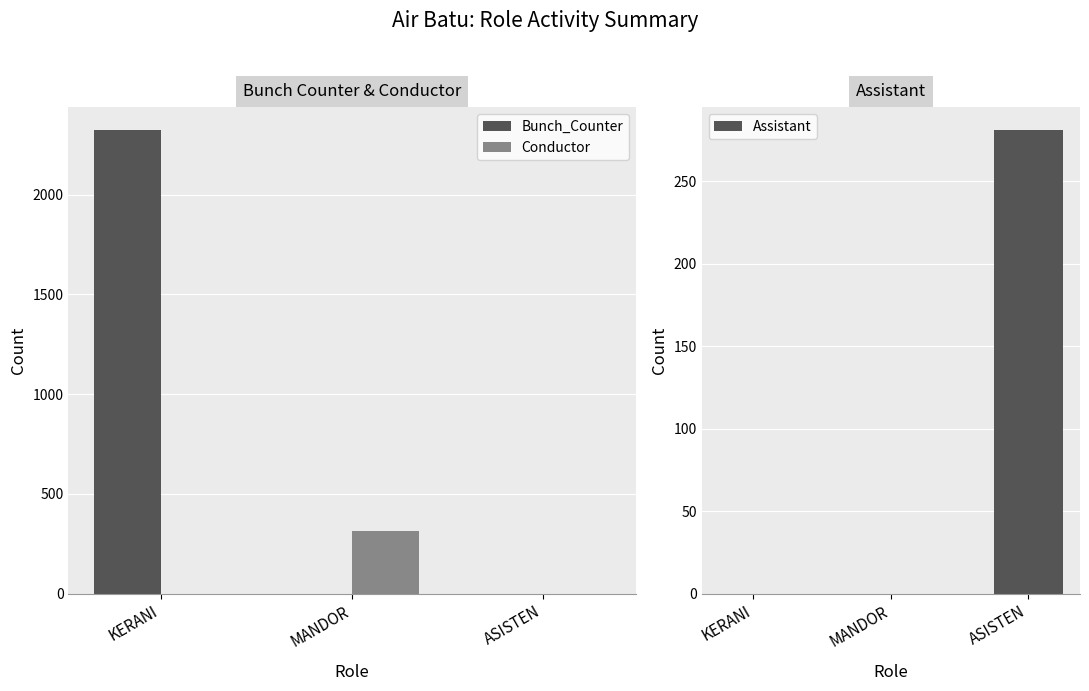

Reading left to right, transcribe all the data shown in this chart.

Bunch_Counter: 2322	0	0
Conductor: 0	314	0
Assistant: 0	0	281